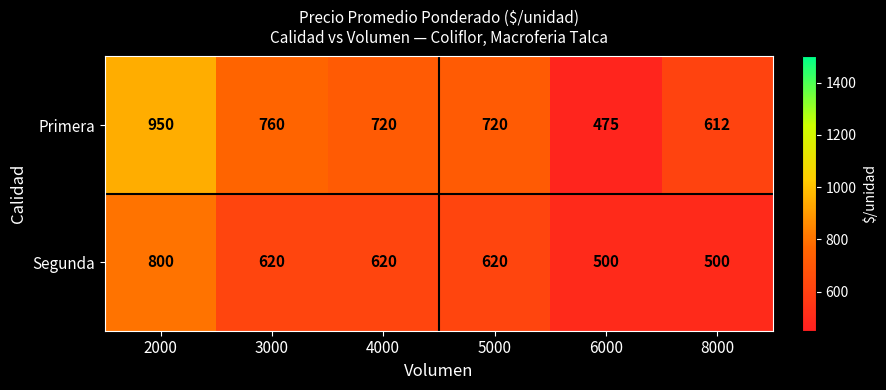

Rank the series at 5000 from highest to lowest value.

Primera, Segunda